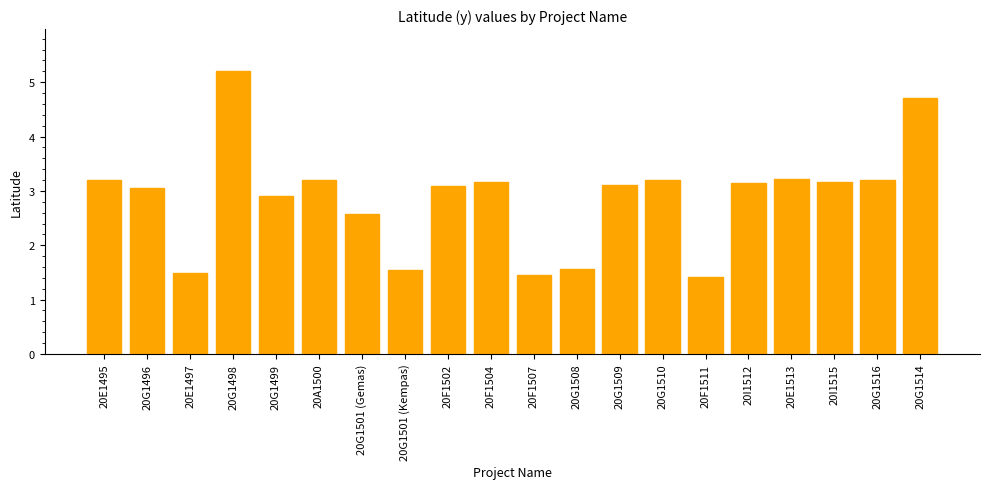

What is the label of the 13th bar from the left?

20G1509